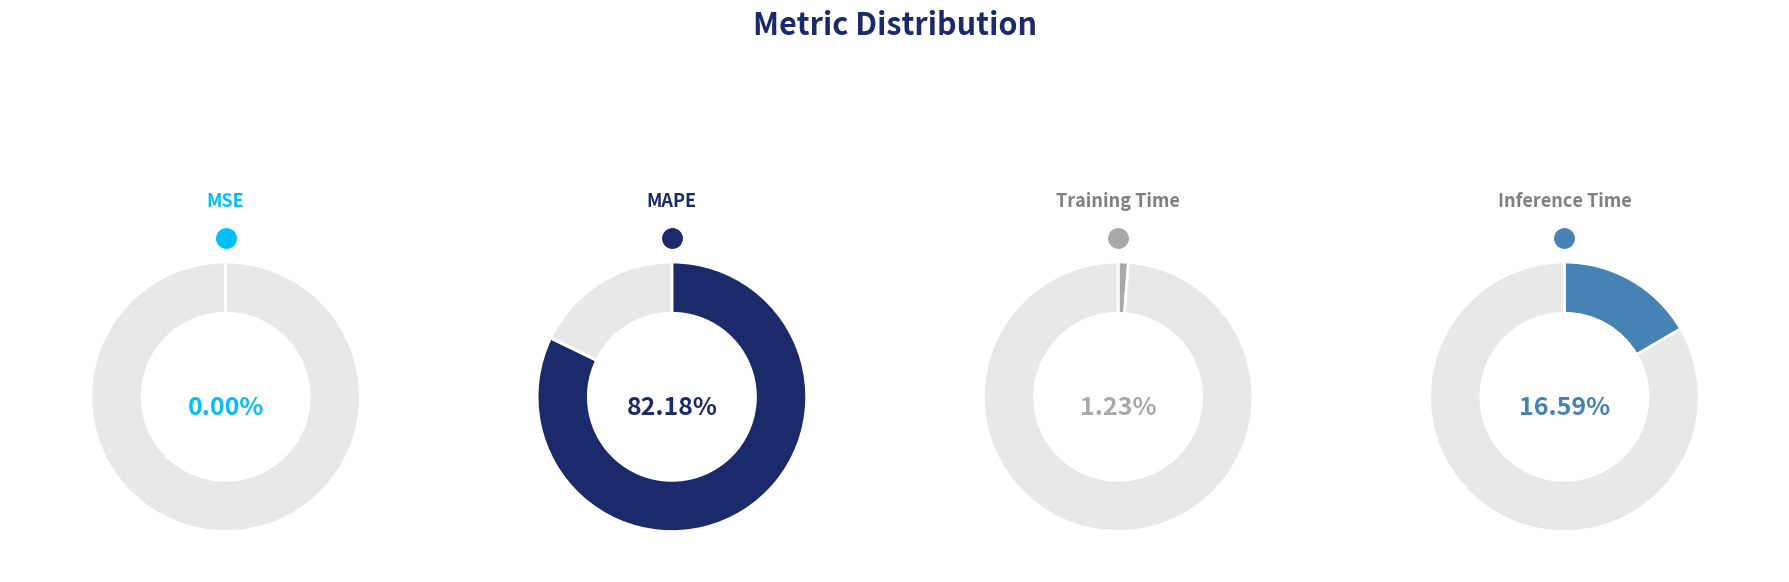

What portion of the pie excludes MAPE?

17.8%